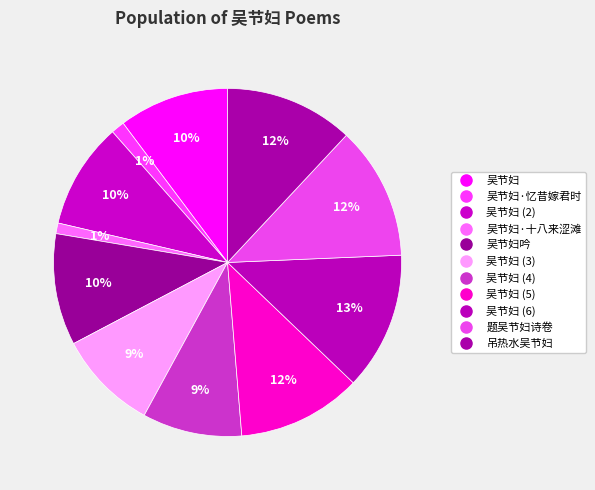

How many slices are in this pie chart?

11